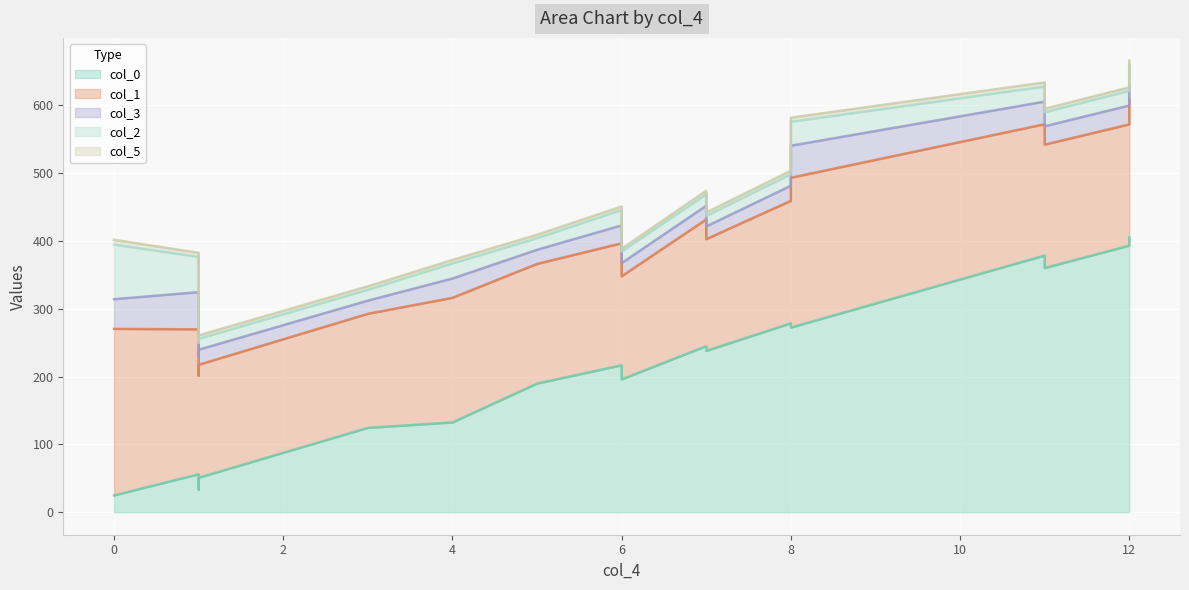

At which label is col_3 closest to 36?

11